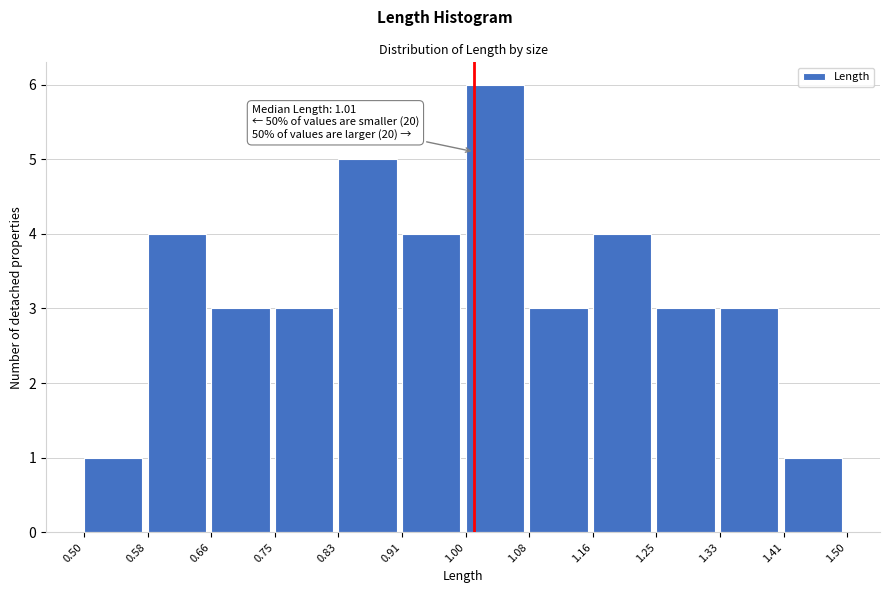

Over which range of the x-axis is the bar tallest?

1.00 to 1.08